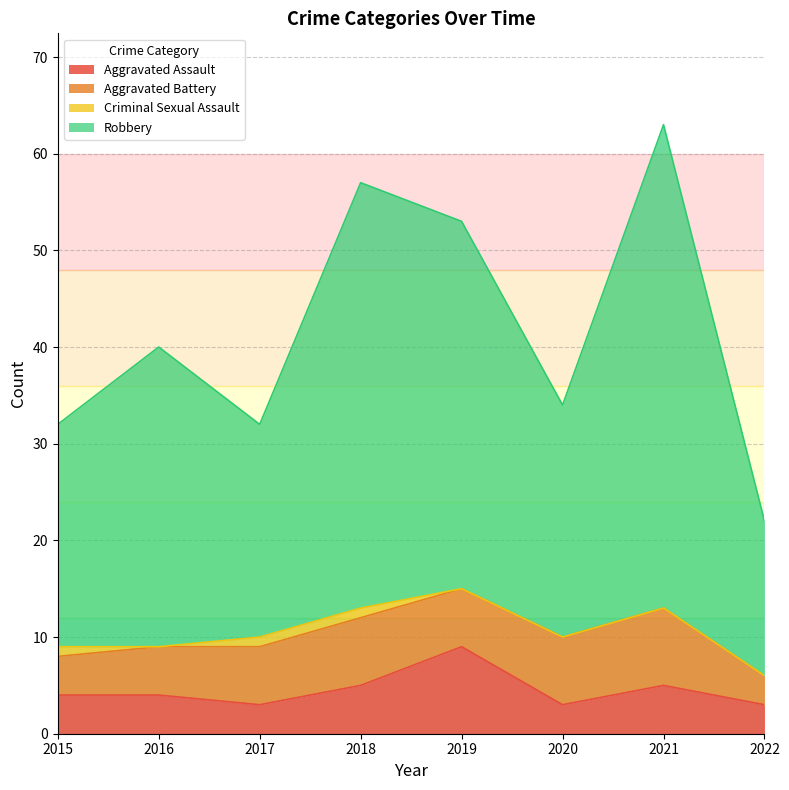

What is the maximum value for Aggravated Assault?

9